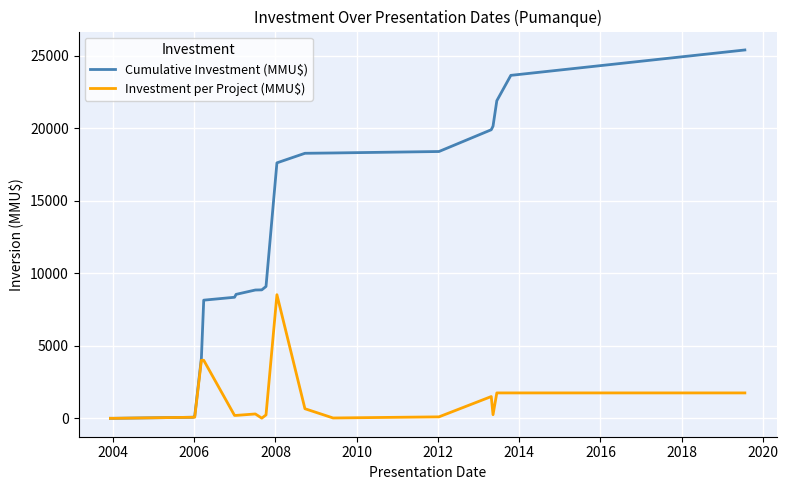

What is the maximum value for Investment per Project (MMU$)?

8521